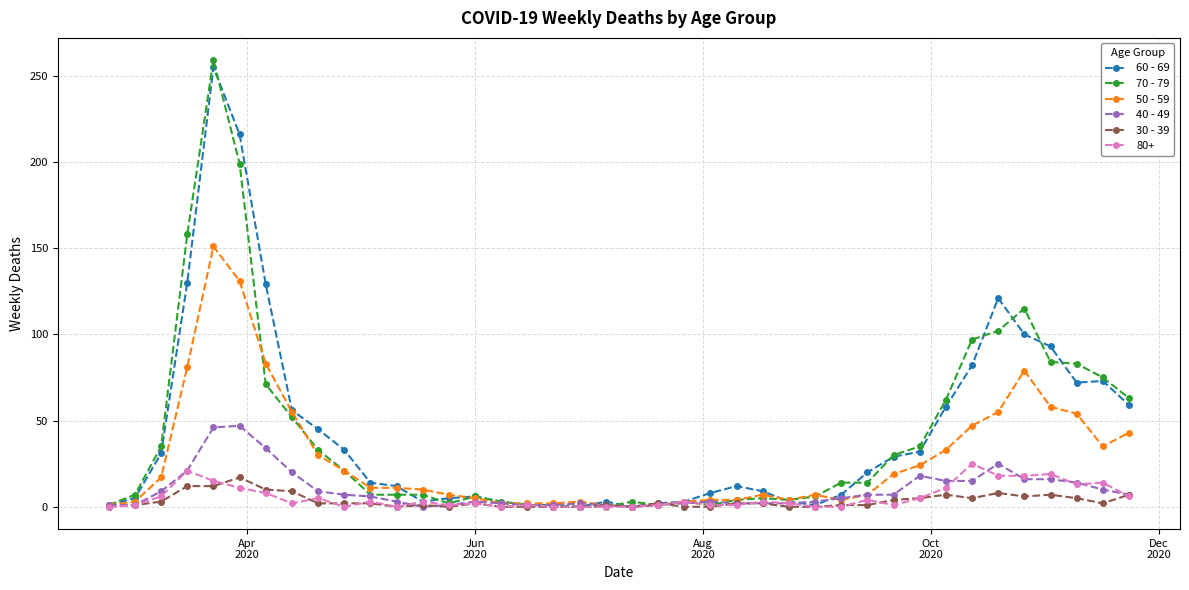

True or false: 70 - 79 has more than 1 points higher than both neighbors.

True